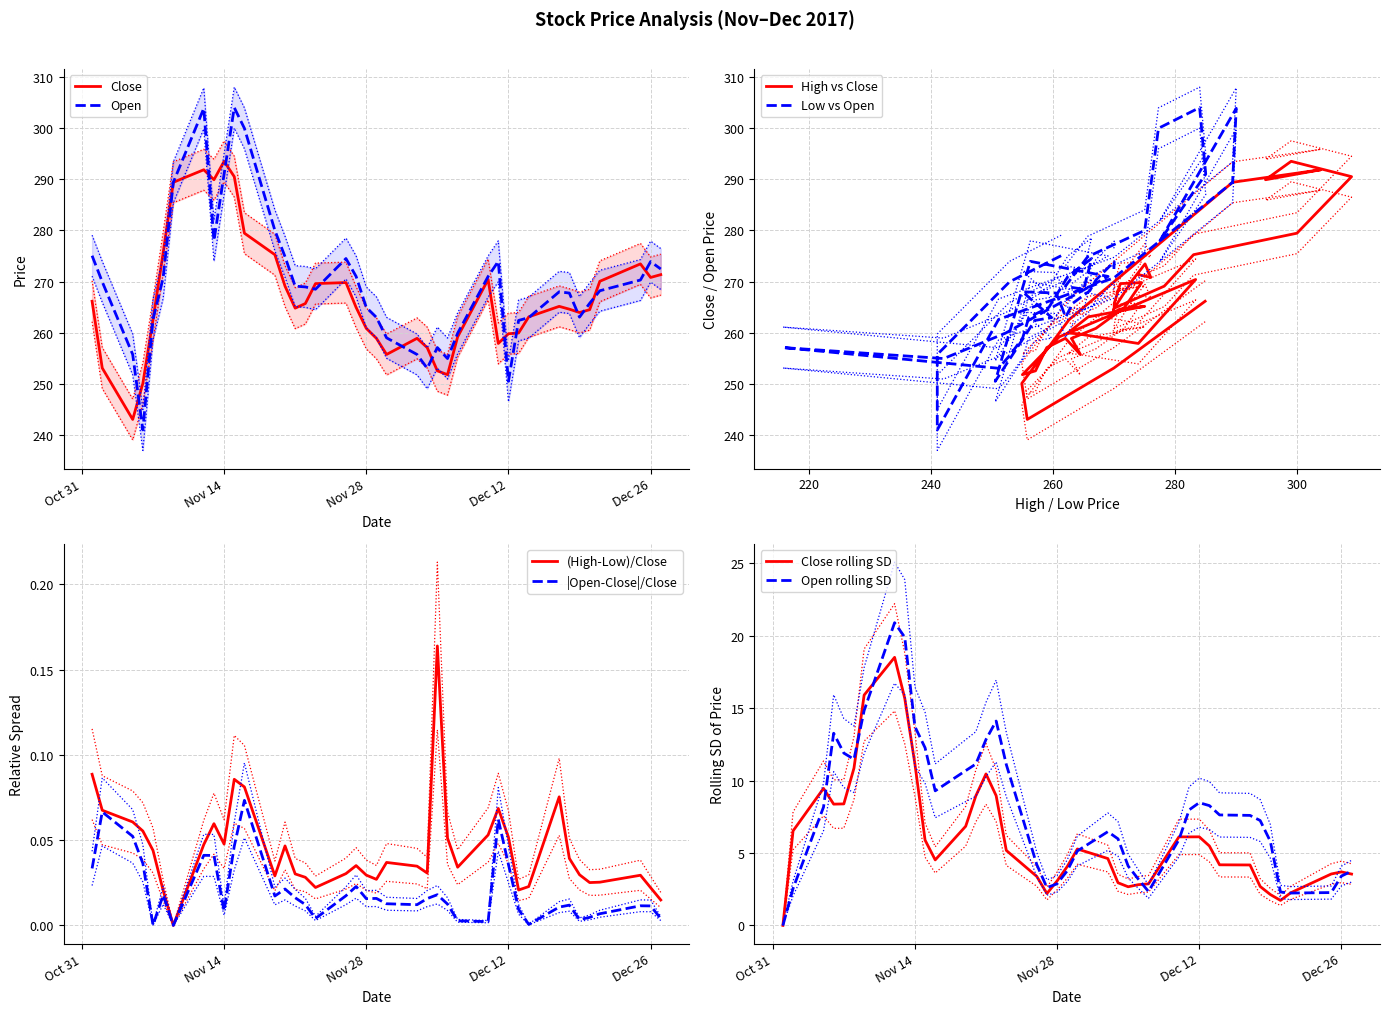

What is the difference between the close values at open and high?

10.0